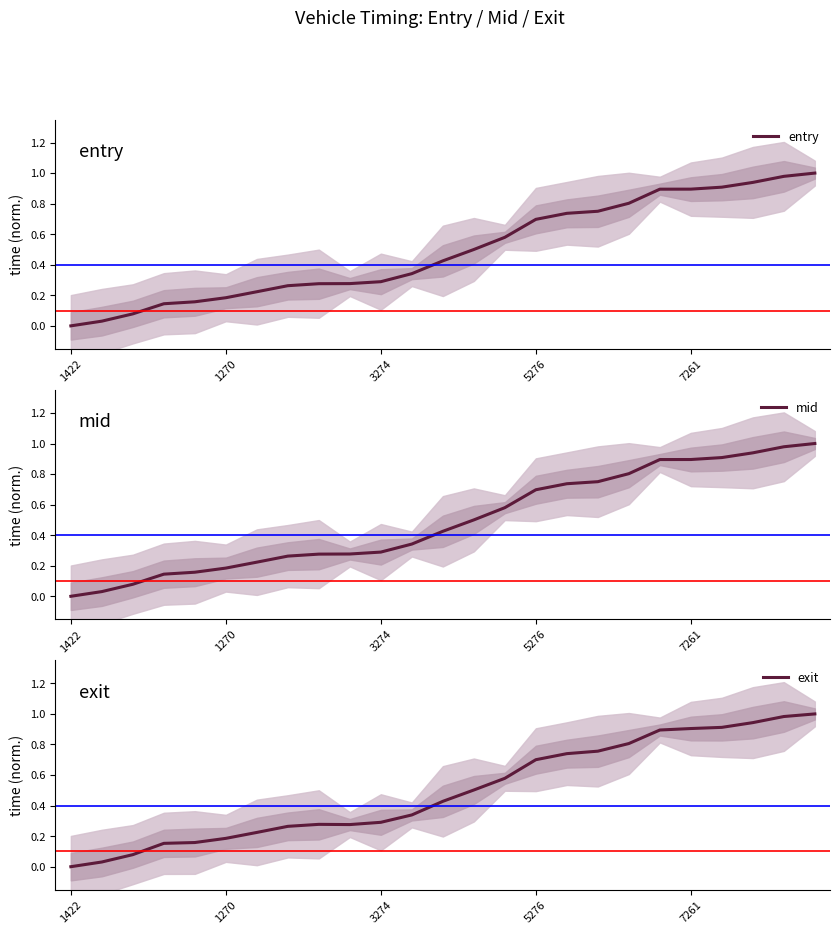

Which category has the lowest value in the entry series?

1422